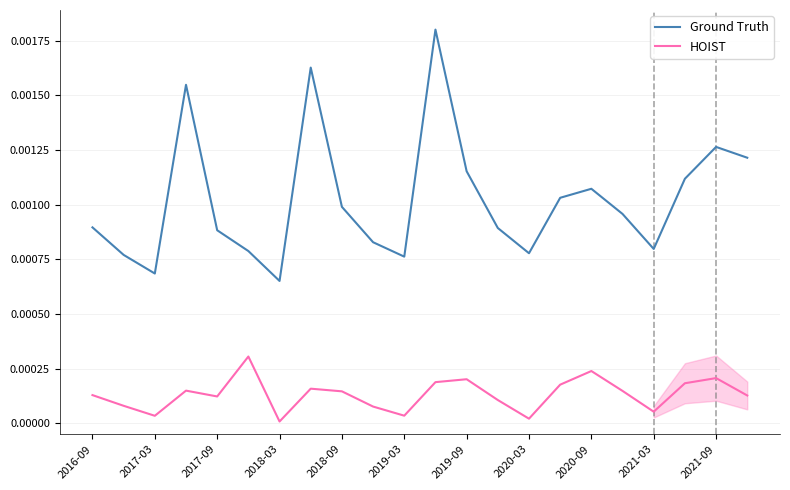

Rank the series by their average value, from lowest to highest.

HOIST, Ground Truth